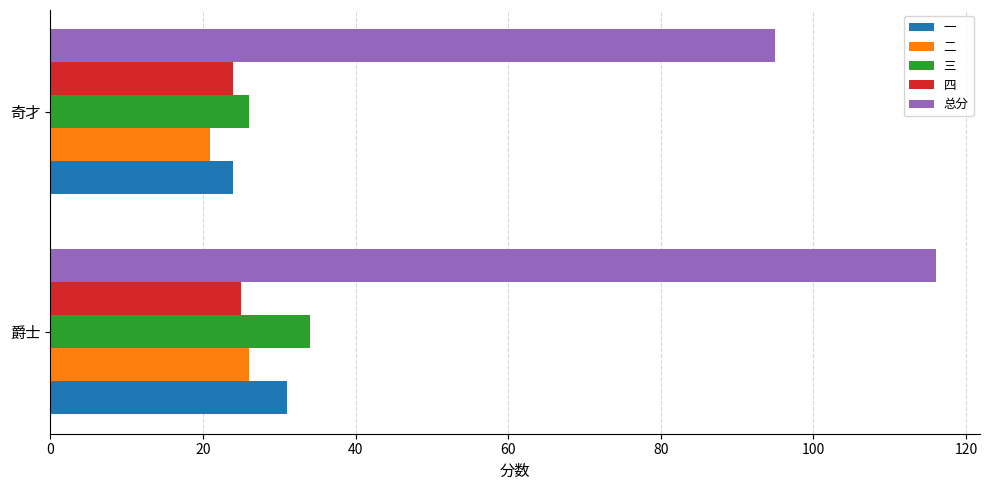

How many 总分 values are between 95 and 116?

2